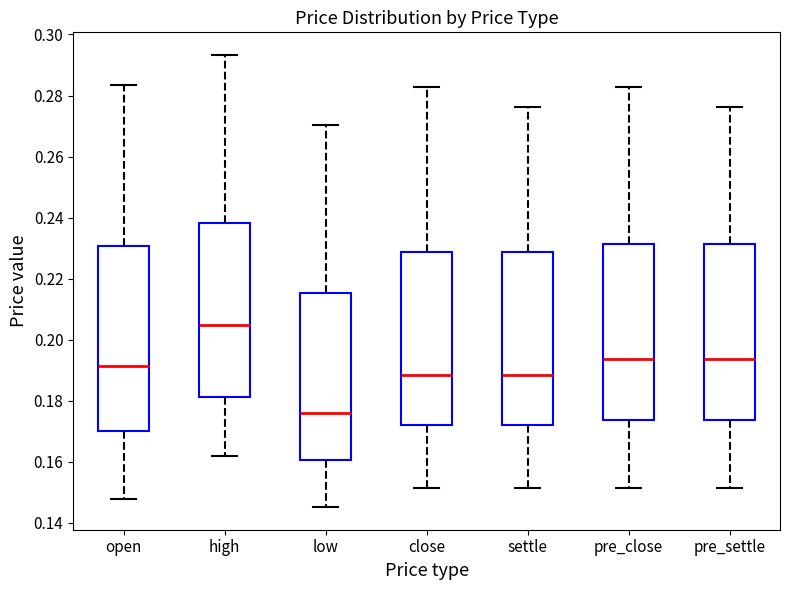

Reading left to right, transcribe this box plot: for each box, give where its median line is, the range the box spans, and where its two whiskers end, as read against the y-axis. The values are not printed on the chart, so give them approximately, as read against the axis.

open: median 0.192, box 0.170 to 0.230, whiskers 0.148 to 0.284
high: median 0.204, box 0.182 to 0.238, whiskers 0.162 to 0.294
low: median 0.176, box 0.160 to 0.216, whiskers 0.146 to 0.270
close: median 0.188, box 0.172 to 0.228, whiskers 0.152 to 0.282
settle: median 0.188, box 0.172 to 0.228, whiskers 0.152 to 0.276
pre_close: median 0.194, box 0.174 to 0.232, whiskers 0.152 to 0.282
pre_settle: median 0.194, box 0.174 to 0.232, whiskers 0.152 to 0.276